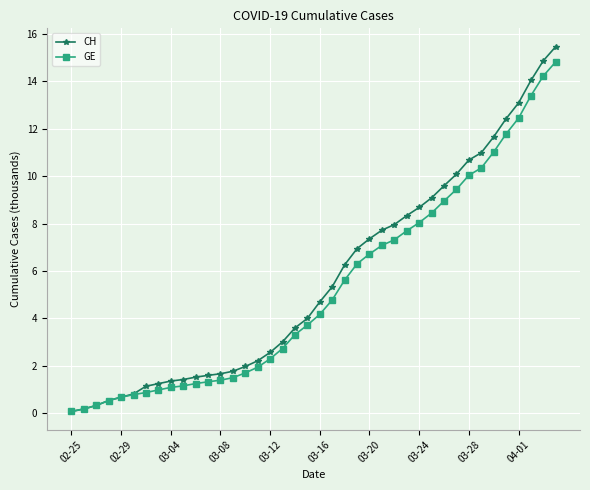

At how many categories does at least one series exceed 6?

18